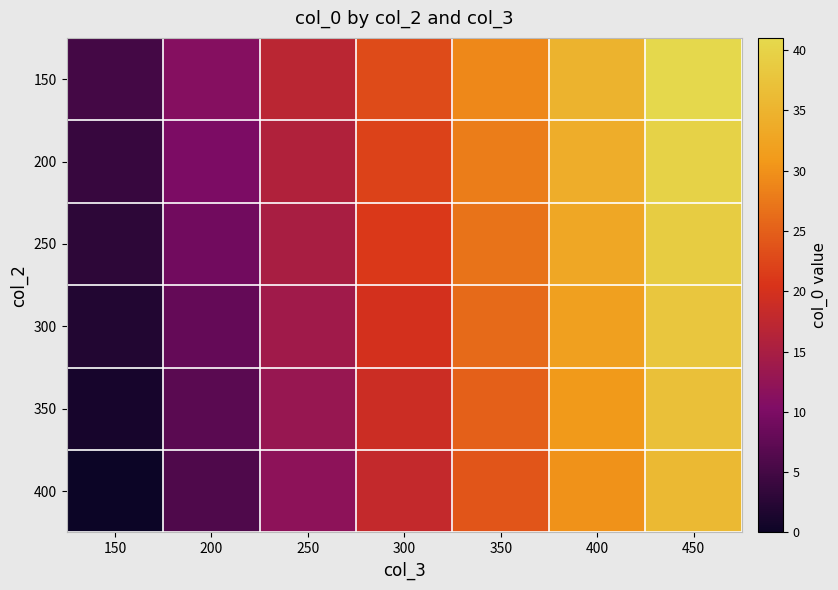

Reading left to right, extract all data points from this chart.

150: 150=5	200=11	250=17	300=23	350=29	400=35	450=41
200: 150=4	200=10	250=16	300=22	350=28	400=34	450=40
250: 150=3	200=9	250=15	300=21	350=27	400=33	450=39
300: 150=2	200=8	250=14	300=20	350=26	400=32	450=38
350: 150=1	200=7	250=13	300=19	350=25	400=31	450=37
400: 150=0	200=6	250=12	300=18	350=24	400=30	450=36